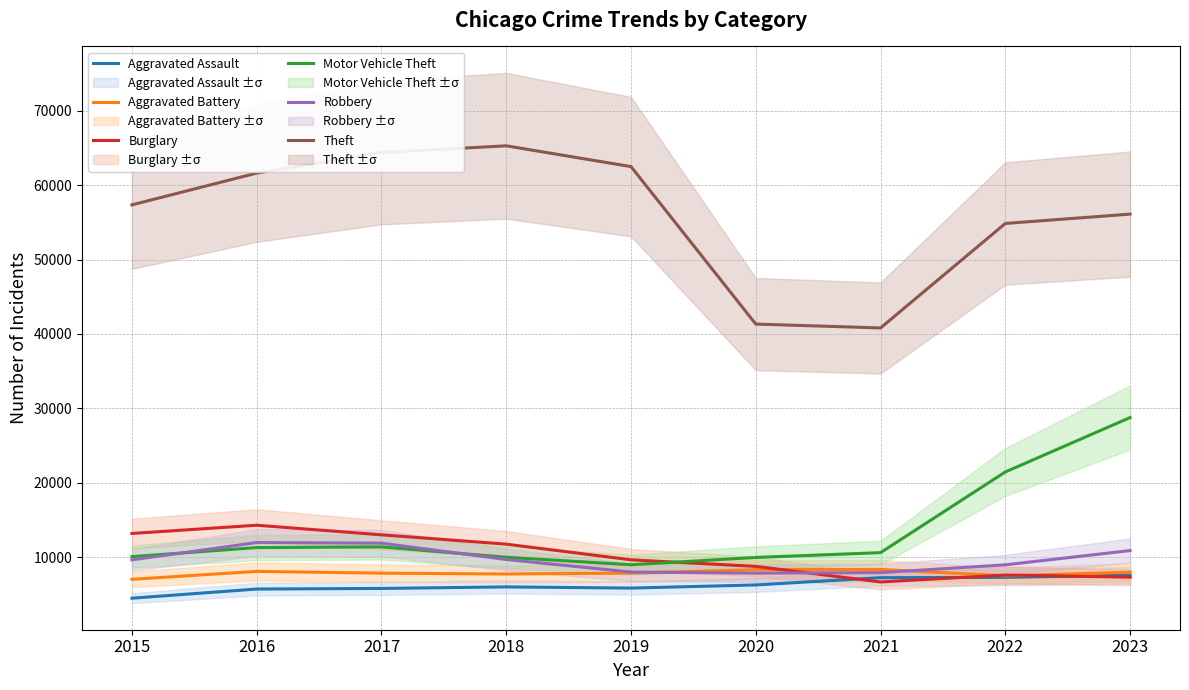

True or false: Theft has more than 0 points higher than both neighbors.

True